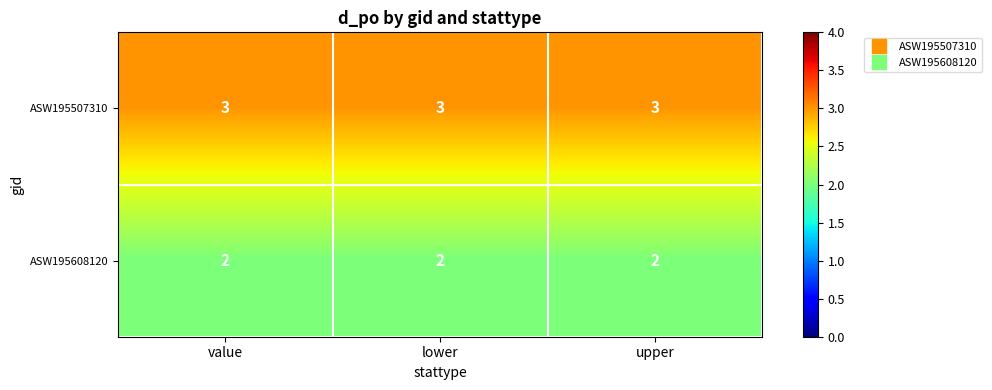

At upper, list the series in order from largest to smallest.

ASW195507310, ASW195608120